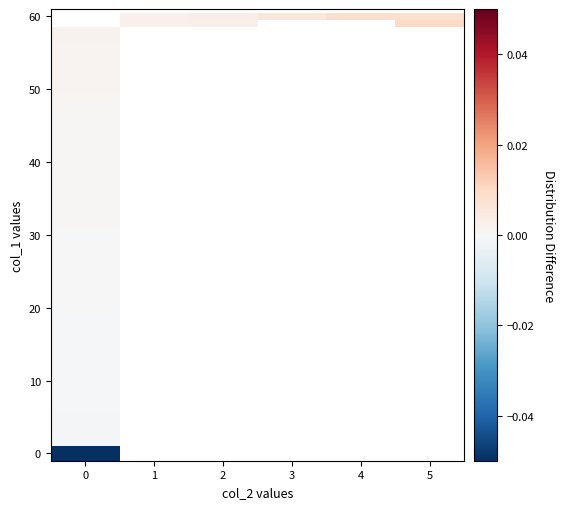

At how many categories does at least one series exceed 0?

6